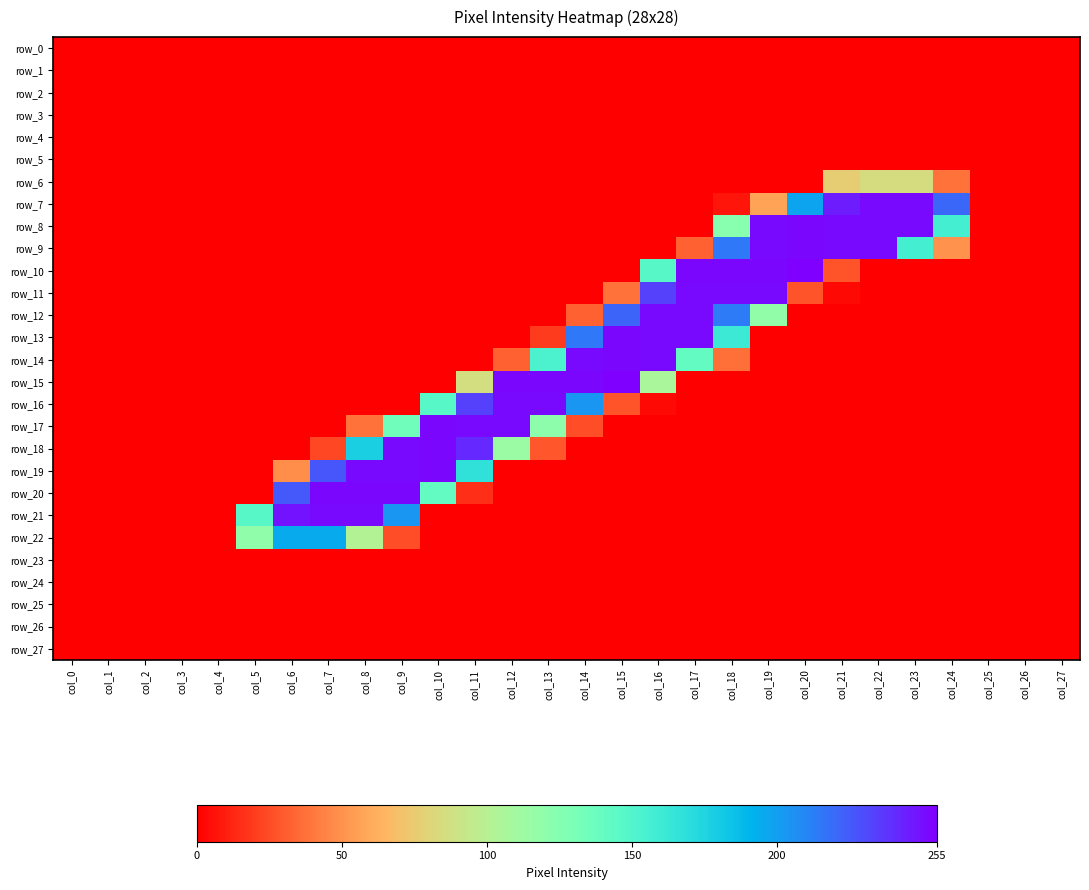

Is it true that row_8 equals 122 at col_26?

False